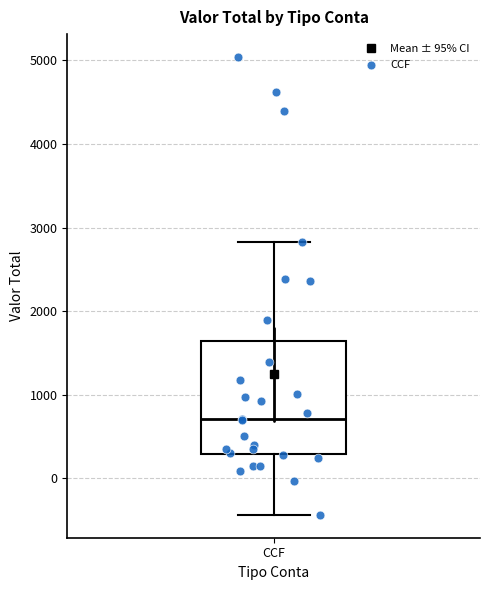

Transcribe this box plot: give where the median line is, the range the box spans, and where the two whiskers end, as read against the y-axis. The values are not printed on the chart, so give them approximately, as read against the axis.

median 700, box 300 to 1600, whiskers -400 to 2800